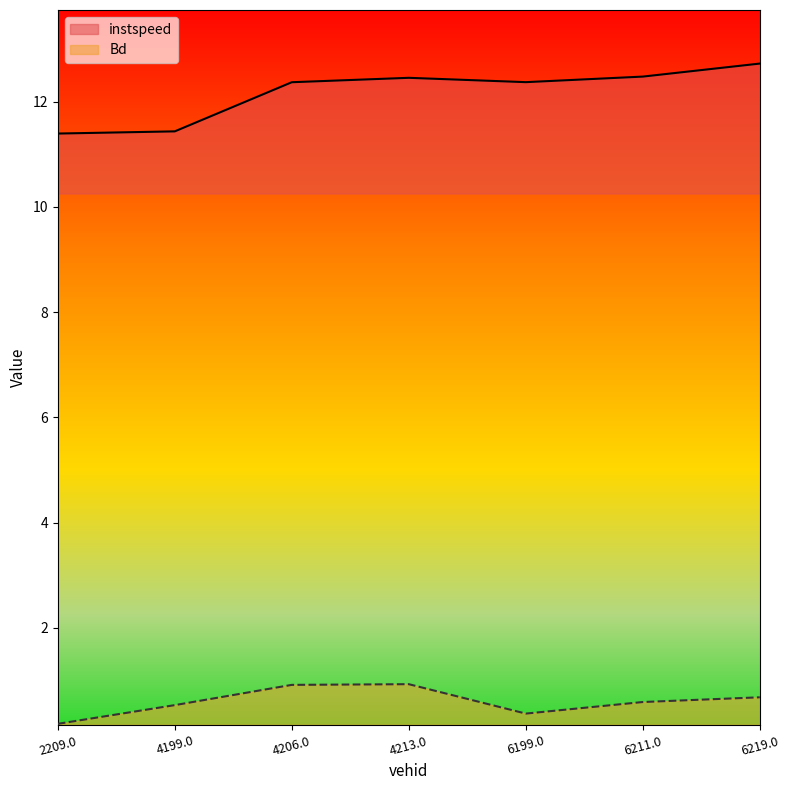

Where is the first local maximum for instspeed?

4213.0